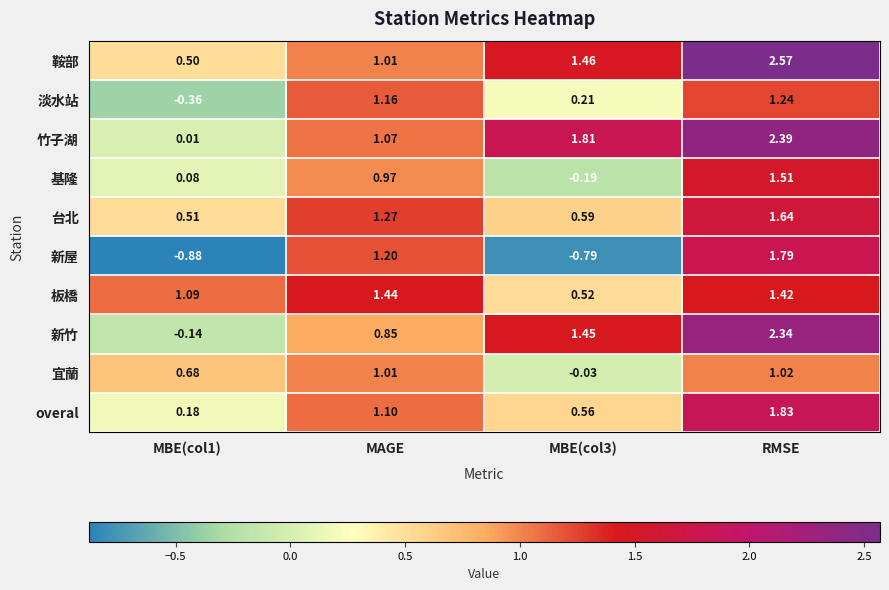

Which series has the widest spread of values?

新屋